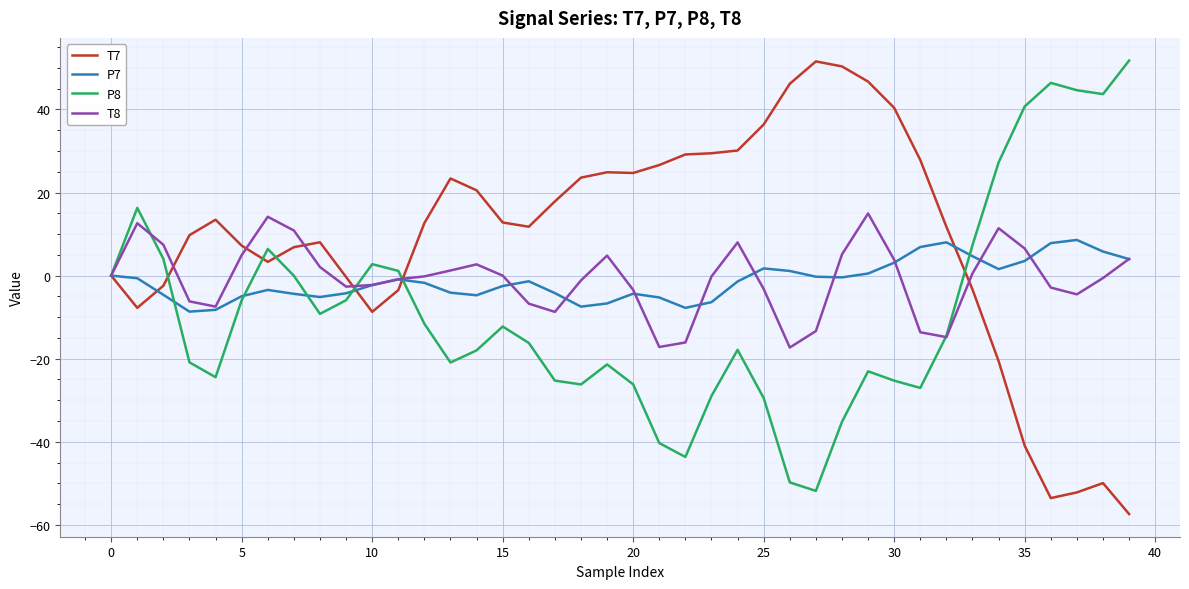

Which series has the largest total across all categories?

T7